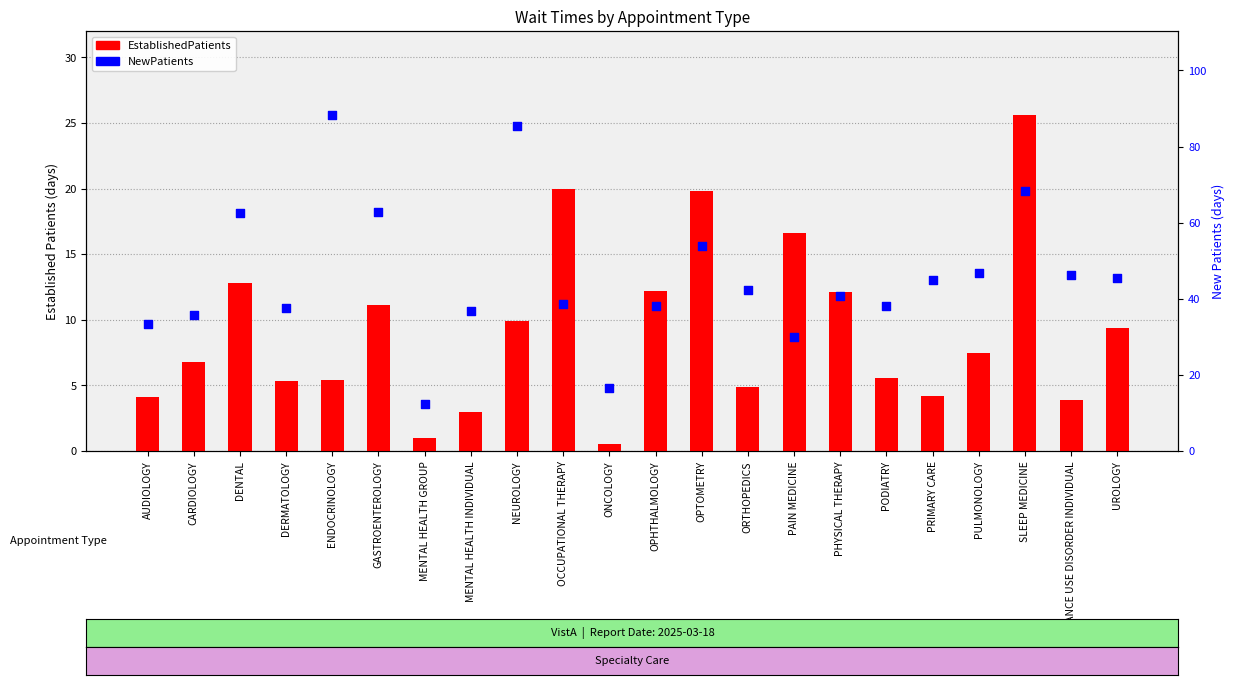

Which series has the largest Y range (max minus min)?

NewPatients